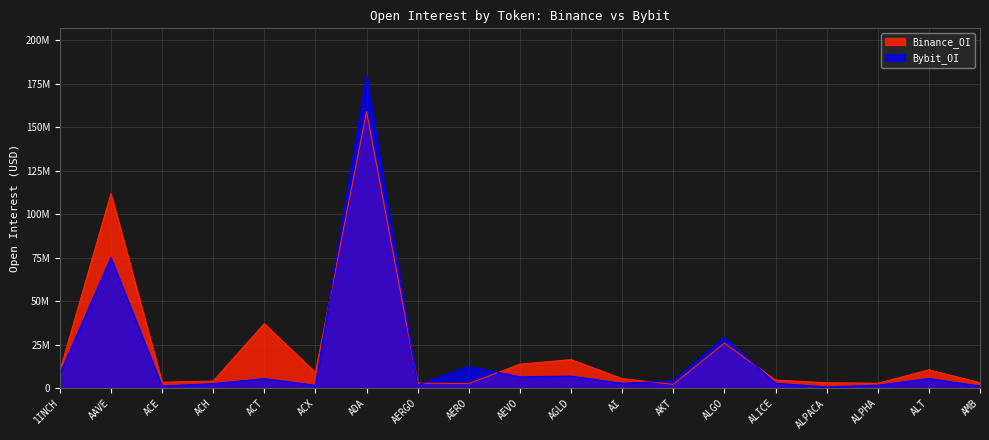

Is the value of Binance_OI at AERGO greater than the value of Bybit_OI at AGLD?

No